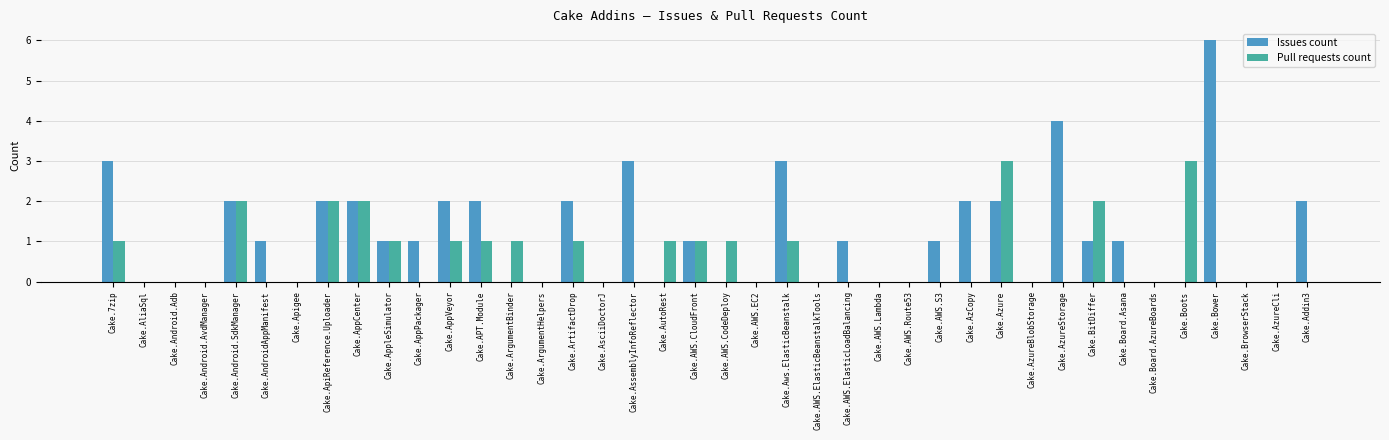

Which series changed the most between Cake.ApiReference.Uploader and Cake.AutoRest?

Issues count